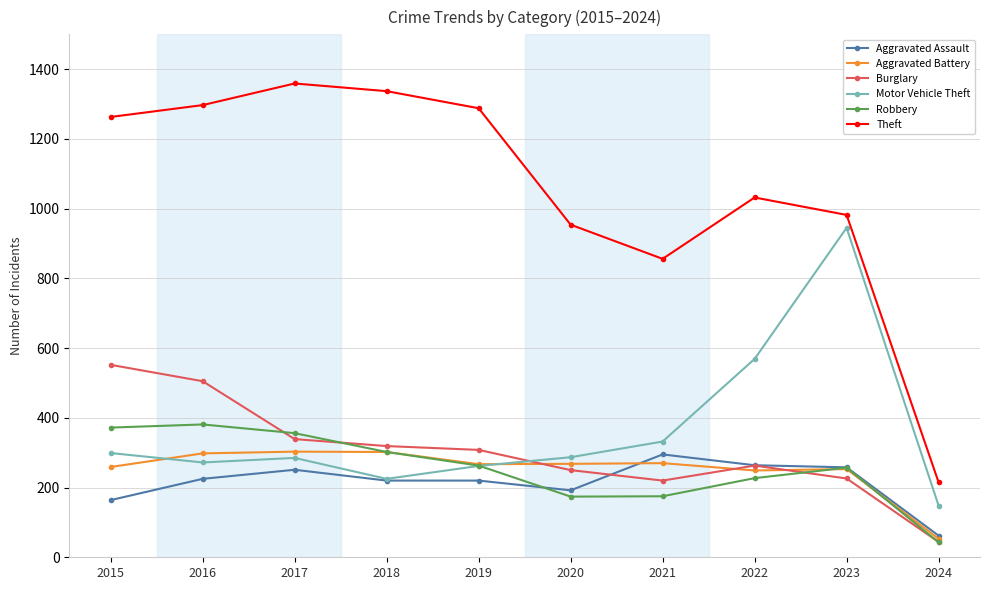

Is the value of Burglary at 2024 greater than the value of Theft at 2015?

No